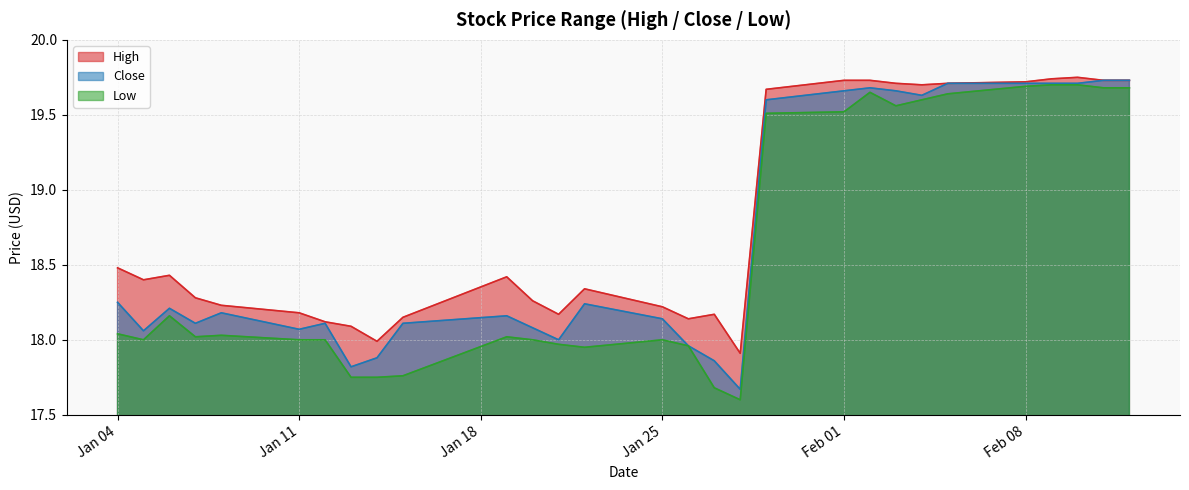

Which series has the largest range (max minus min)?

Low